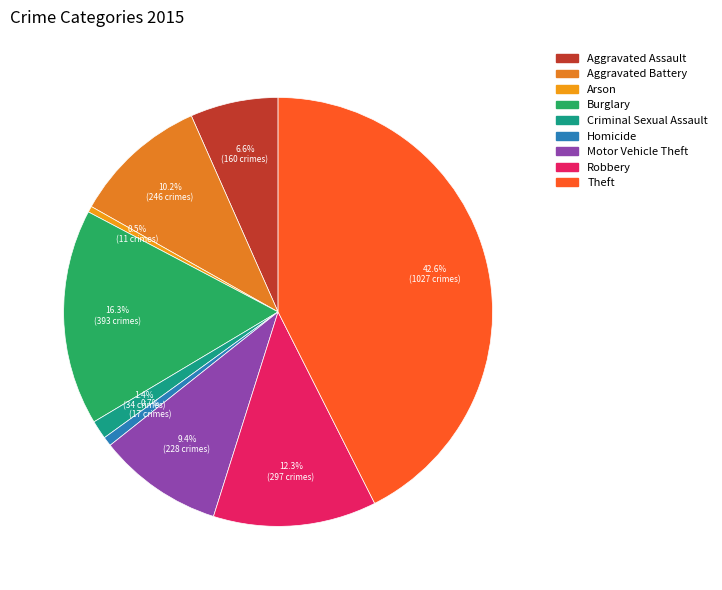

How much of the chart is everything except Aggravated Battery?

89.8%